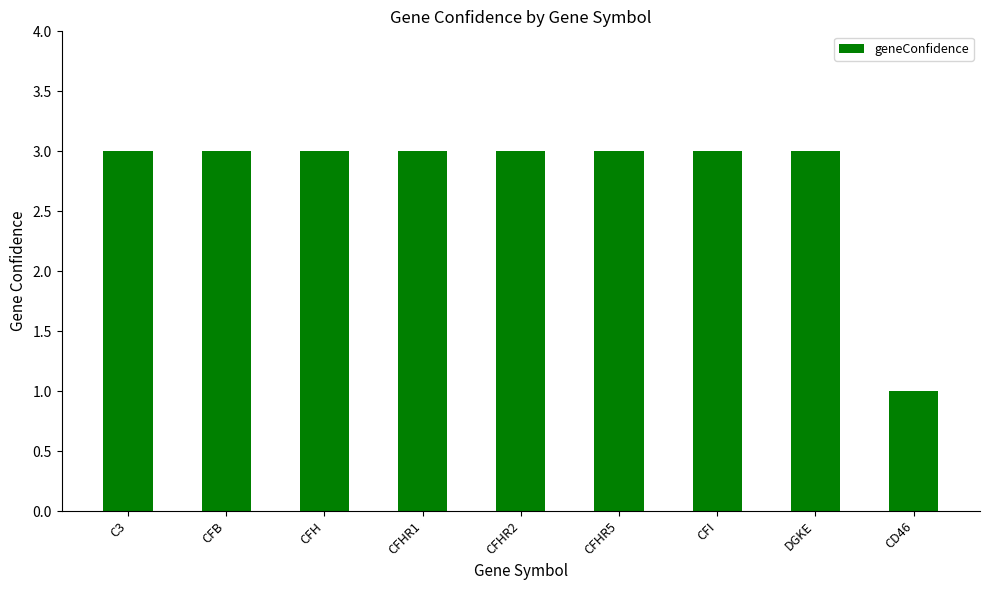

Reading left to right, what are all the values shown in this chart?

C3=3	CFB=3	CFH=3	CFHR1=3	CFHR2=3	CFHR5=3	CFI=3	DGKE=3	CD46=1